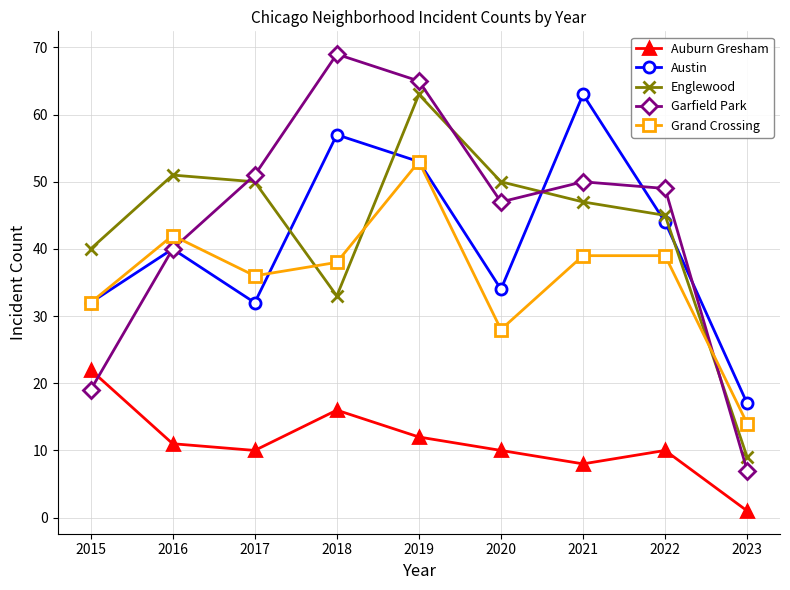

Reading left to right, what are all the values shown in this chart?

Auburn Gresham: 2015=22	2016=11	2017=10	2018=16	2019=12	2020=10	2021=8	2022=10	2023=1
Austin: 2015=32	2016=40	2017=32	2018=57	2019=53	2020=34	2021=63	2022=44	2023=17
Englewood: 2015=40	2016=51	2017=50	2018=33	2019=63	2020=50	2021=47	2022=45	2023=9
Garfield Park: 2015=19	2016=40	2017=51	2018=69	2019=65	2020=47	2021=50	2022=49	2023=7
Grand Crossing: 2015=32	2016=42	2017=36	2018=38	2019=53	2020=28	2021=39	2022=39	2023=14